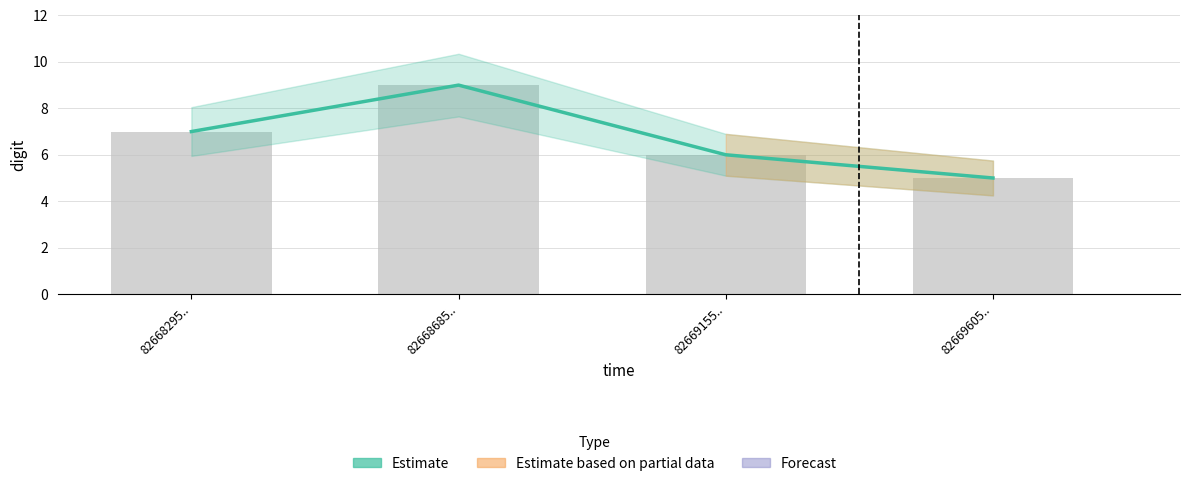

Is the value of Estimate at 82668295.. greater than the value of digit at 82669605..?

Yes